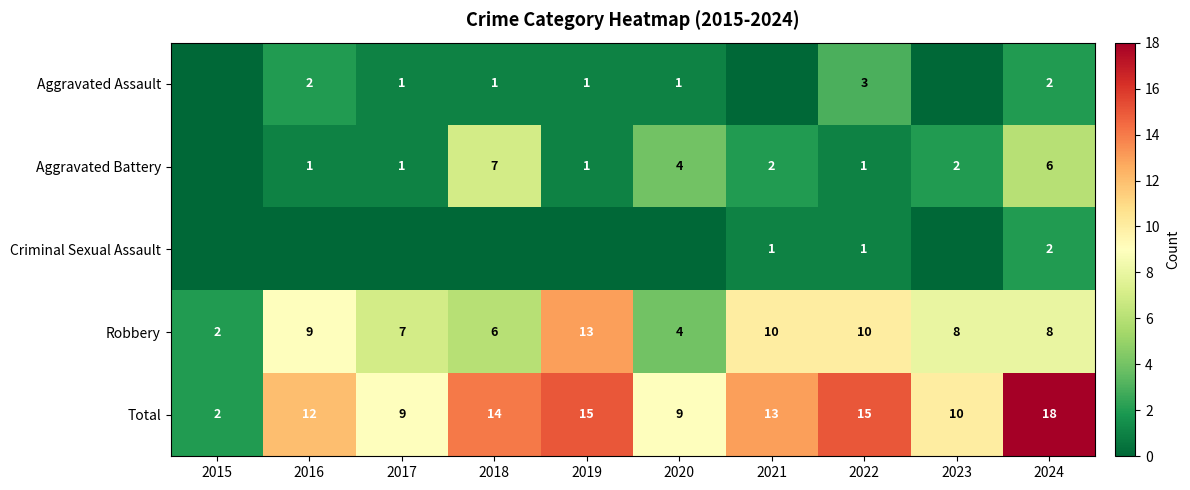

What is the difference between the highest and lowest values at 2024?

16